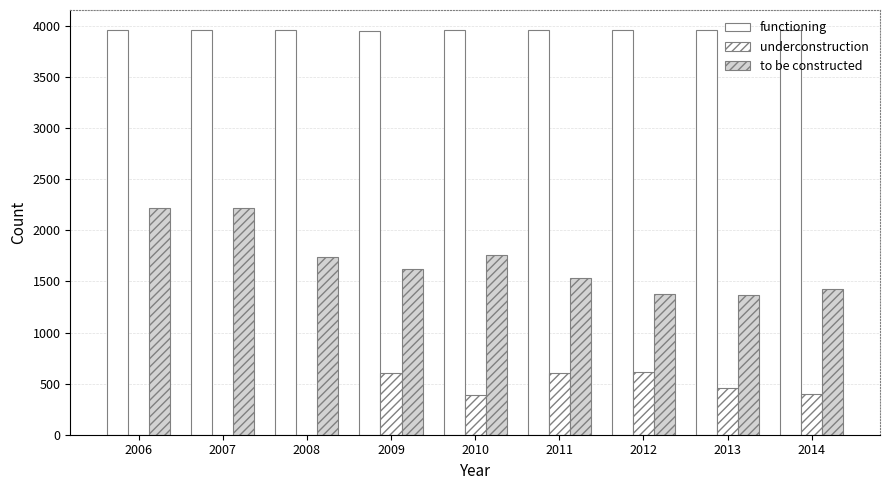

What is the difference between the highest and lowest values at 2007?

3958